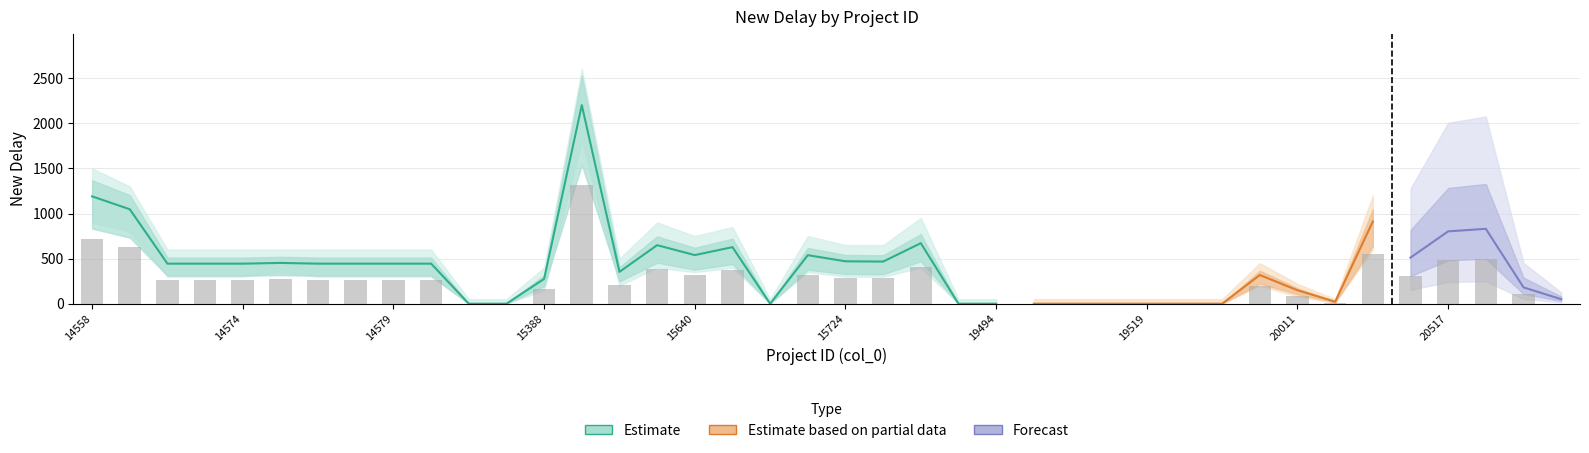

Count the number of data series in this chart.

3